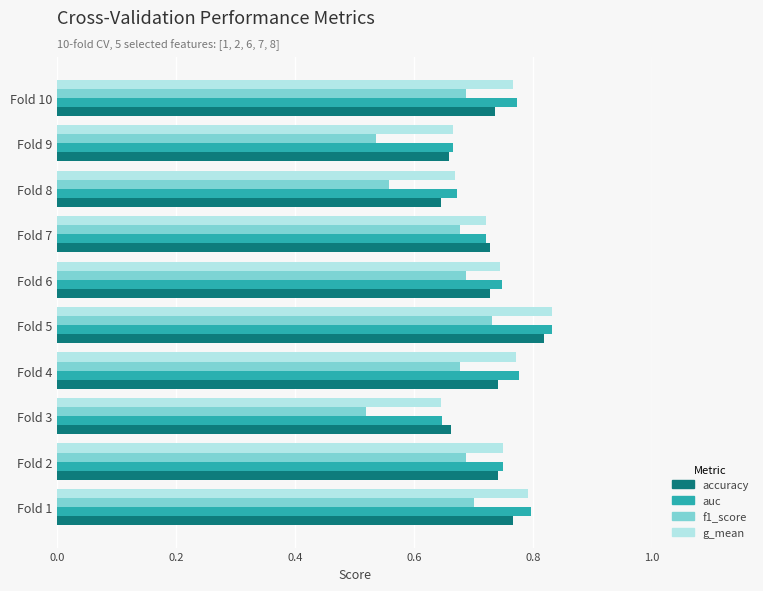

Is the value of accuracy at Fold 2 greater than the value of g_mean at Fold 9?

Yes